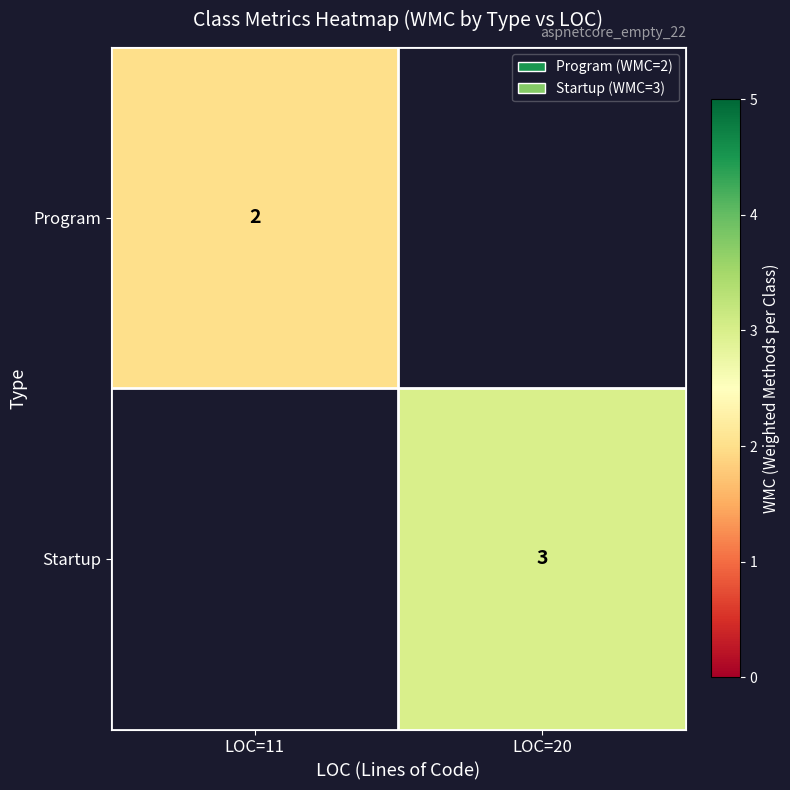

The value of Startup at LOC=20 is 3. True or false?

True